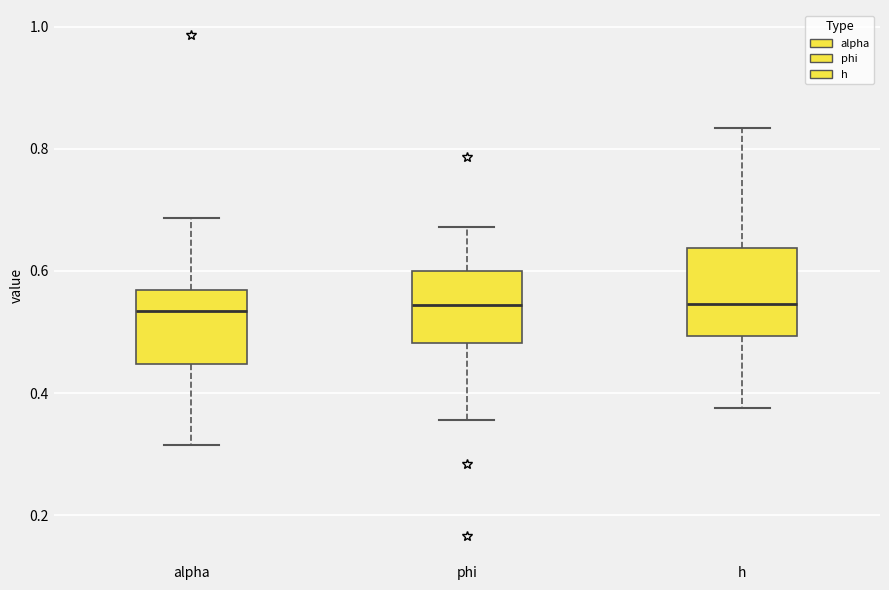

Reading left to right, transcribe this box plot: for each box, give where its median line is, the range the box spans, and where its two whiskers end, as read against the y-axis. The values are not printed on the chart, so give them approximately, as read against the axis.

alpha: median 0.54, box 0.44 to 0.56, whiskers 0.32 to 0.68
phi: median 0.54, box 0.48 to 0.60, whiskers 0.36 to 0.68
h: median 0.54, box 0.50 to 0.64, whiskers 0.38 to 0.84